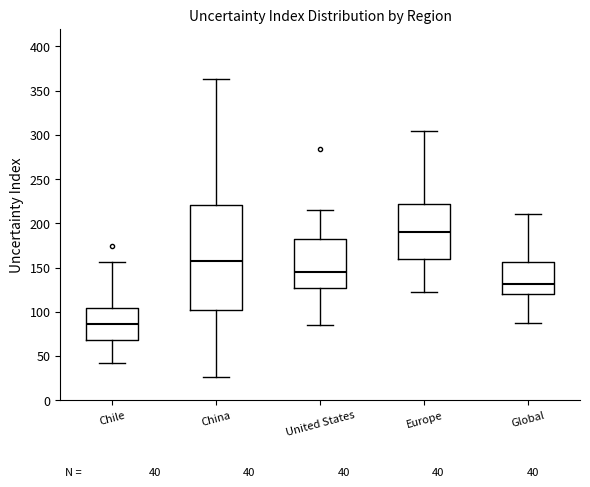

Which box is the tallest, from its lower edge to its upper edge?

China